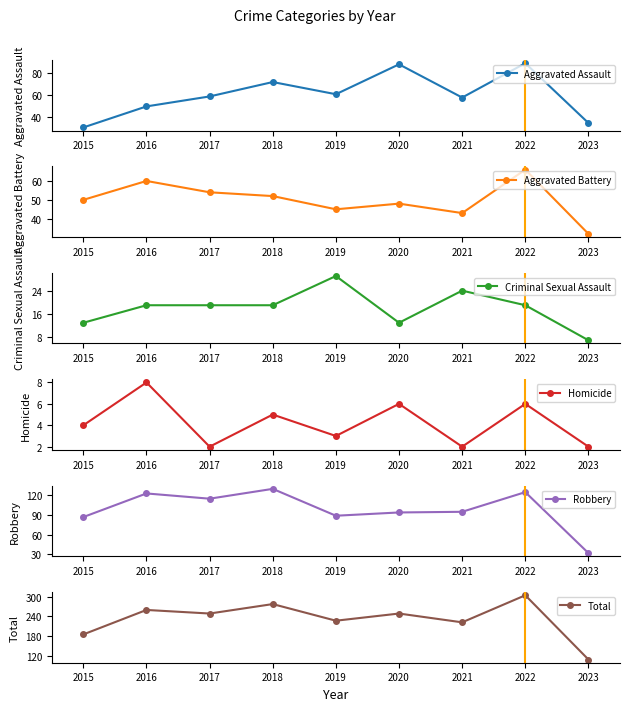

Is it true that Aggravated Assault equals 21 at 2016?

False